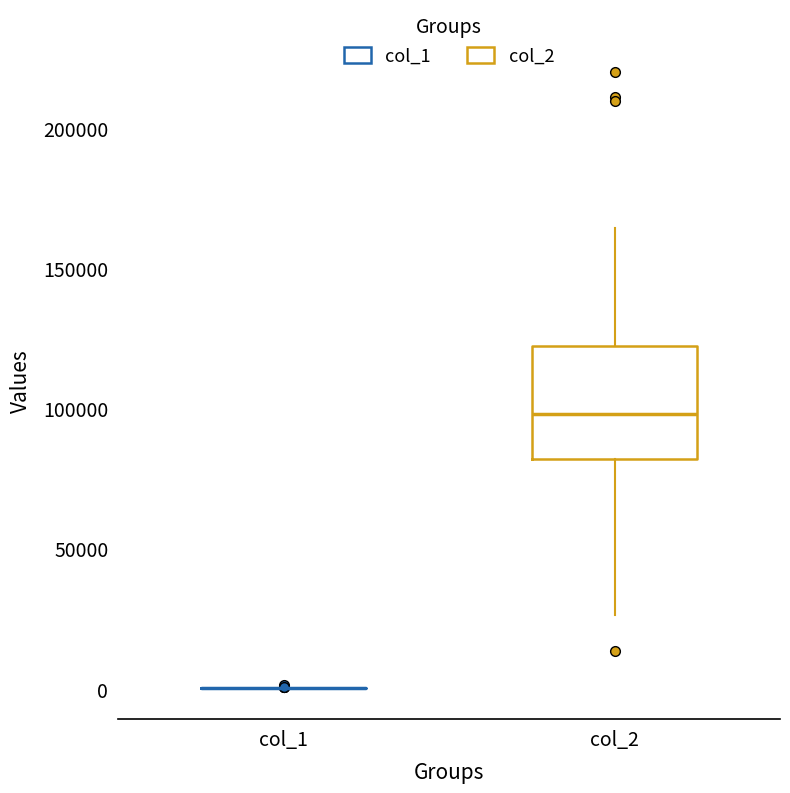

Which box is the tallest, from its lower edge to its upper edge?

col_2